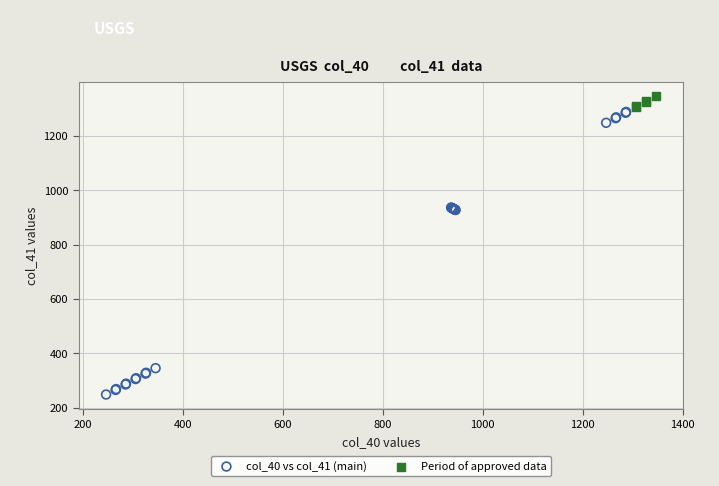

Which series contains the lowest Y value?

col_40 vs col_41 (main)